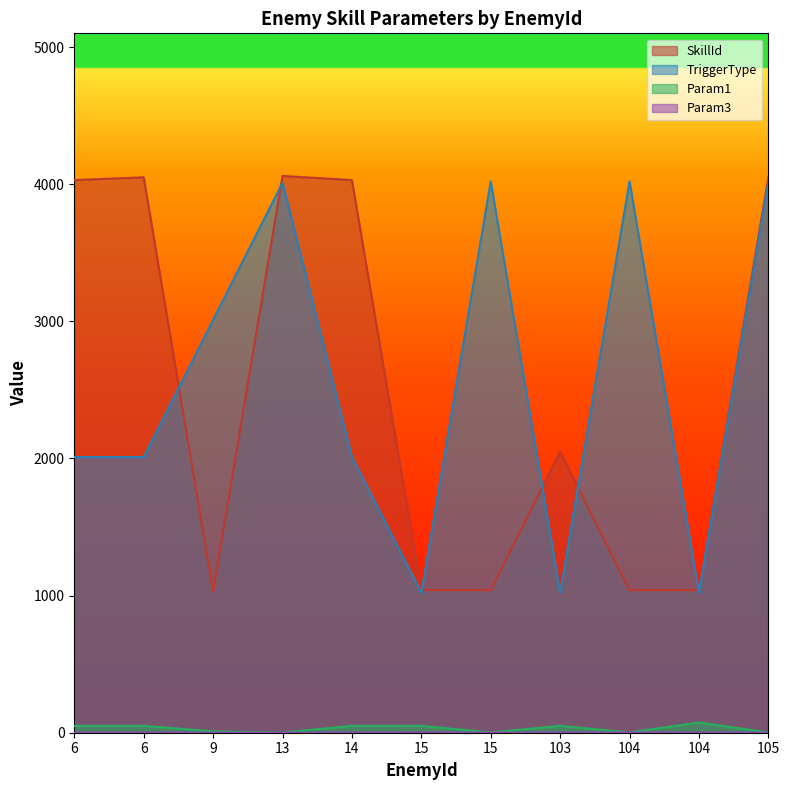

What is the minimum value for SkillId?

1030